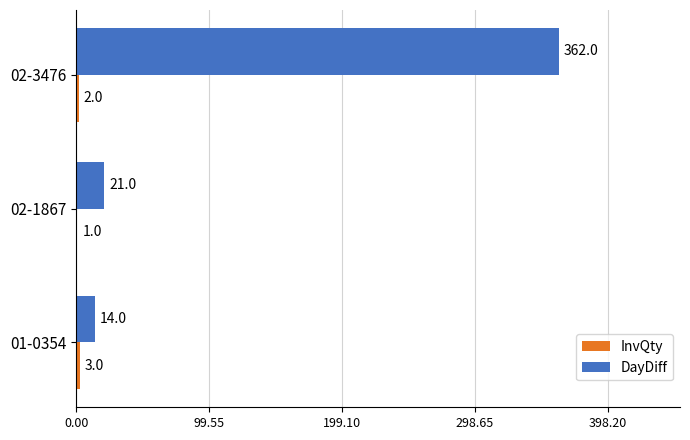

What is the highest value of the DayDiff series?

362